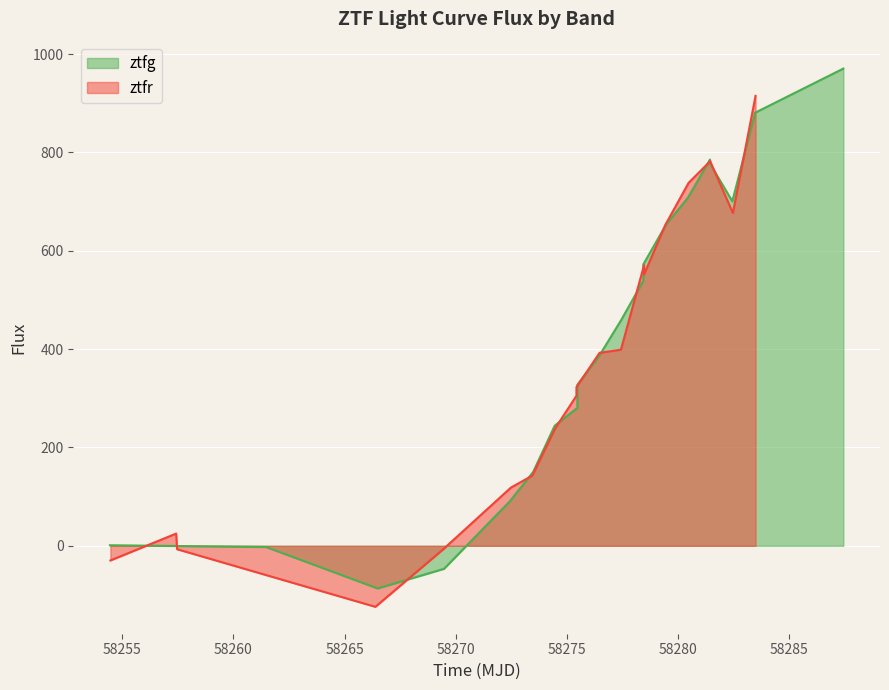

What is the greatest value displayed?

970.5